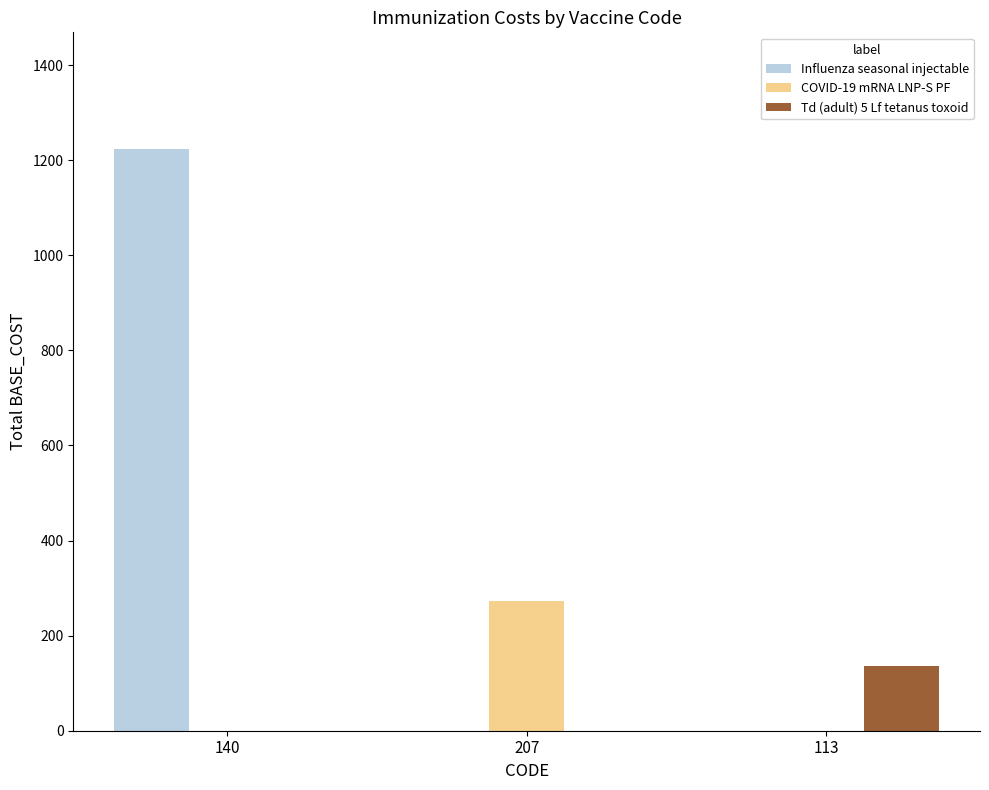

What is the spread (max minus min) of values at 140?

1224